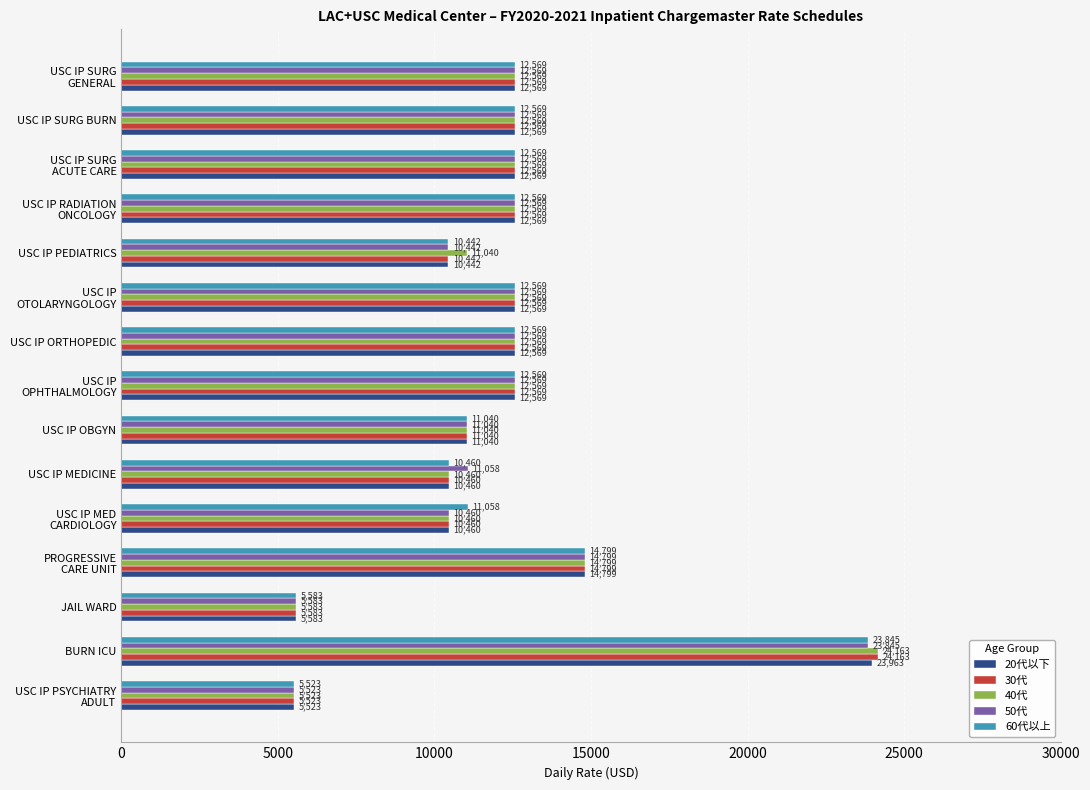

How many categories are shown in the chart?

15